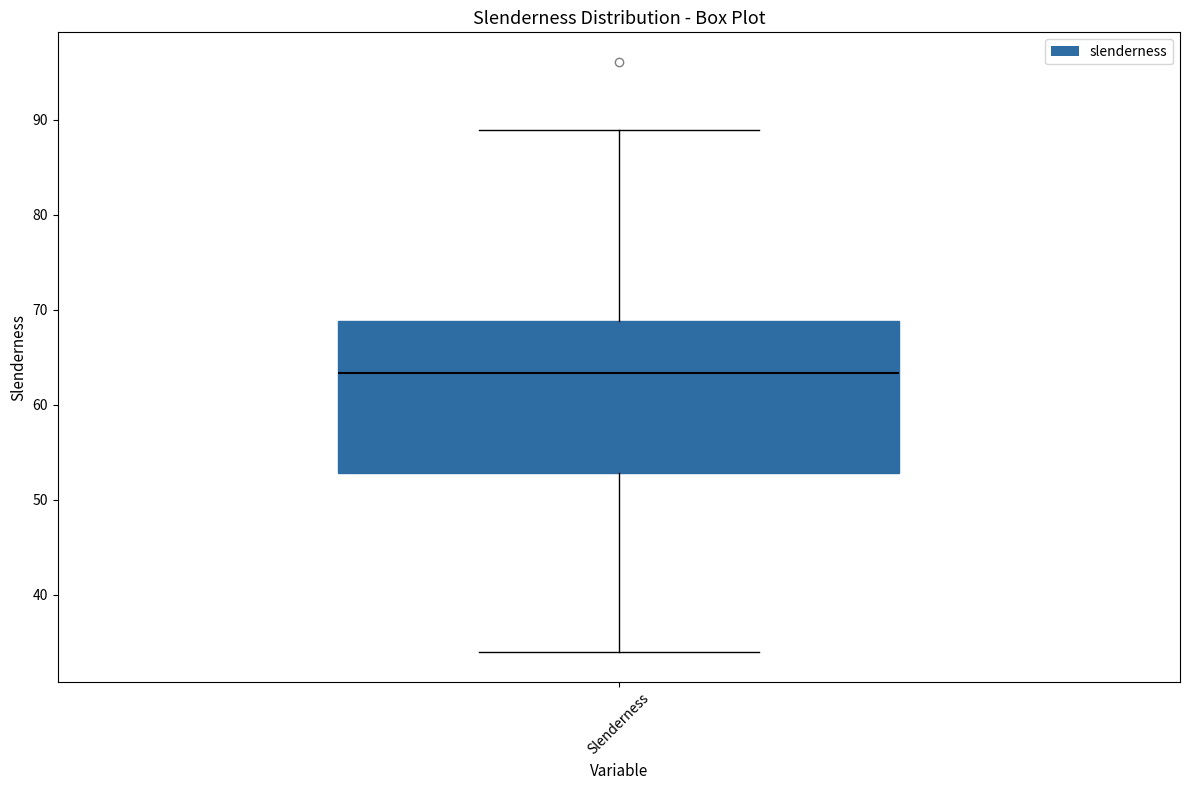

Where is the lower edge of the box for Slenderness on the y-axis? The values are not printed on the chart, so give them approximately, as read against the axis.

53